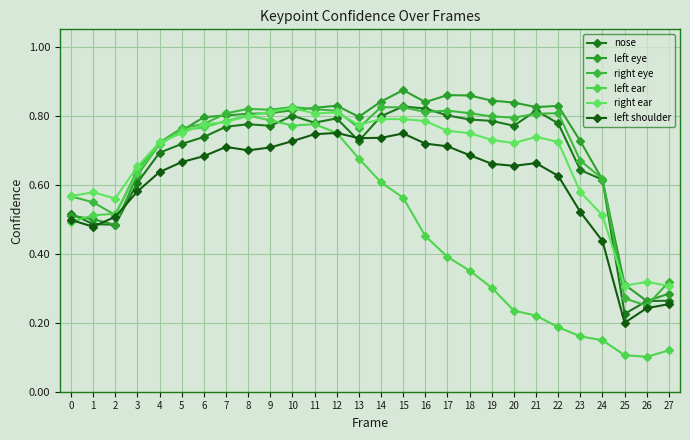

Which category has the highest value in the left shoulder series?

12